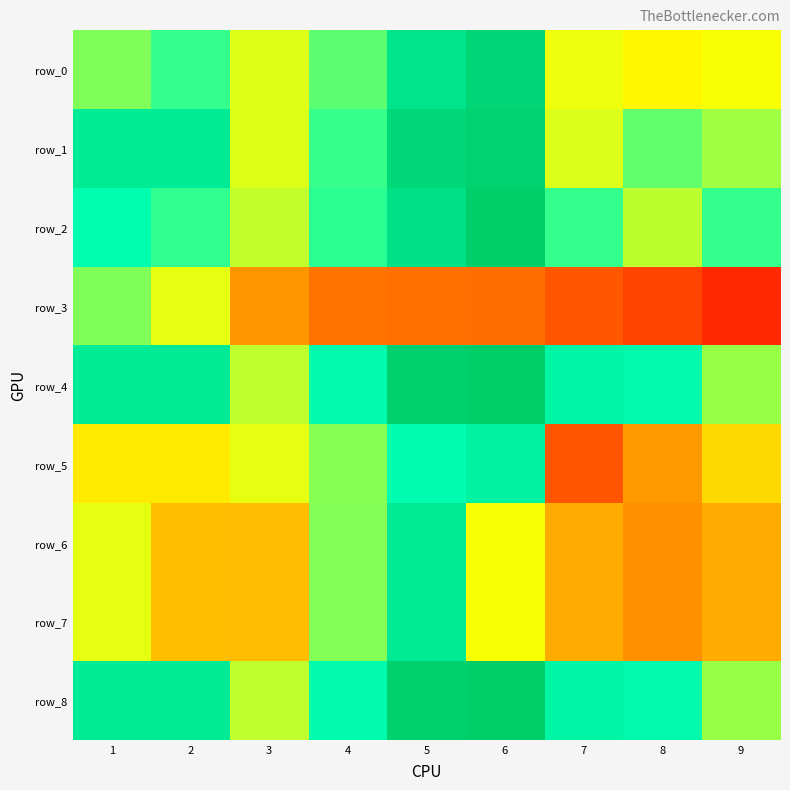

Rank the series at 5 from lowest to highest value.

row_3, row_5, row_6, row_7, row_0, row_2, row_1, row_4, row_8